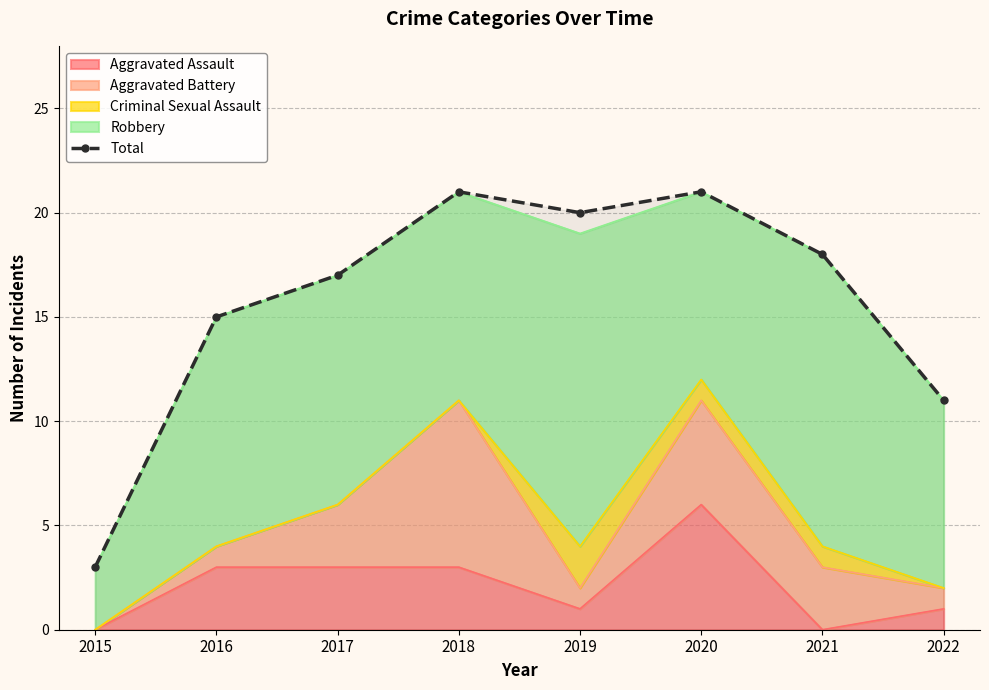

At which category does the chart reach its peak across all series?

2018